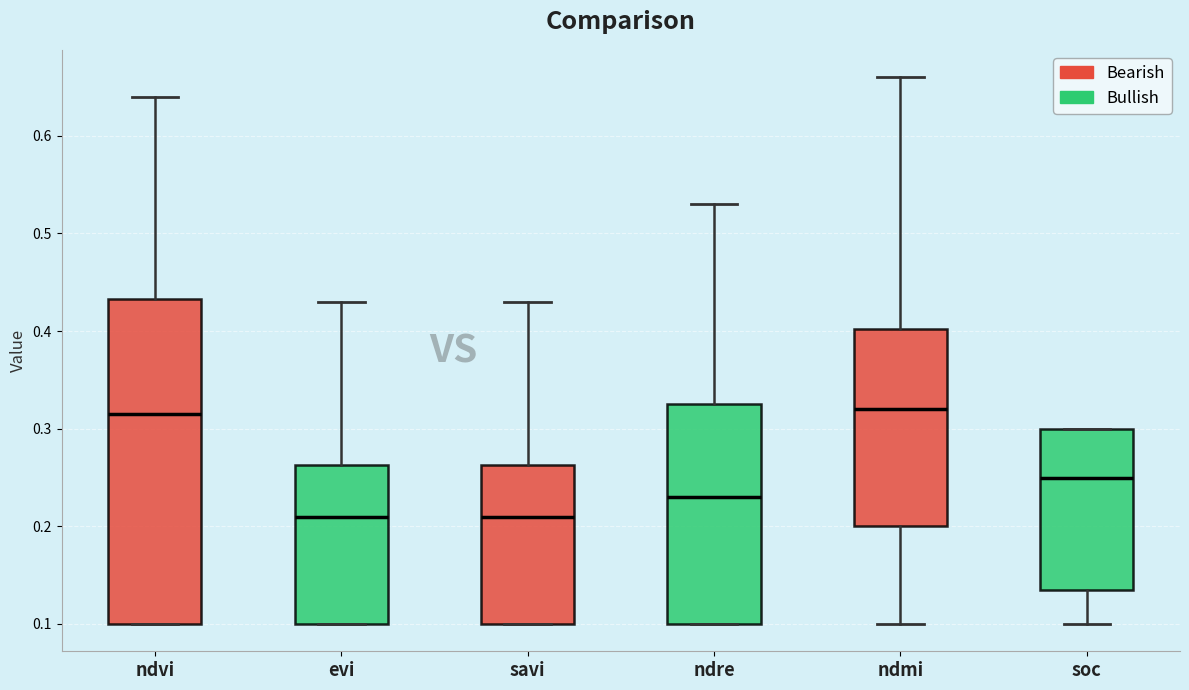

Where is the upper edge of the box for savi on the y-axis? The values are not printed on the chart, so give them approximately, as read against the axis.

0.26